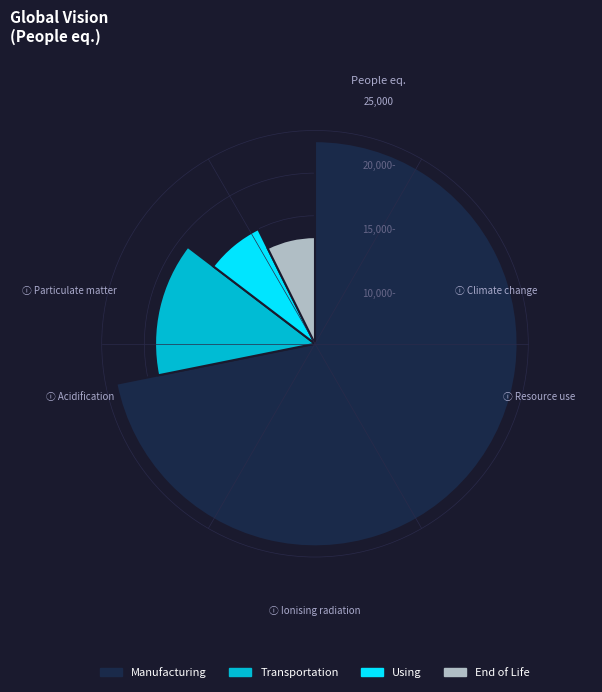

To the nearest percent, what is the difference between the largest and smallest slice percentages?

24%